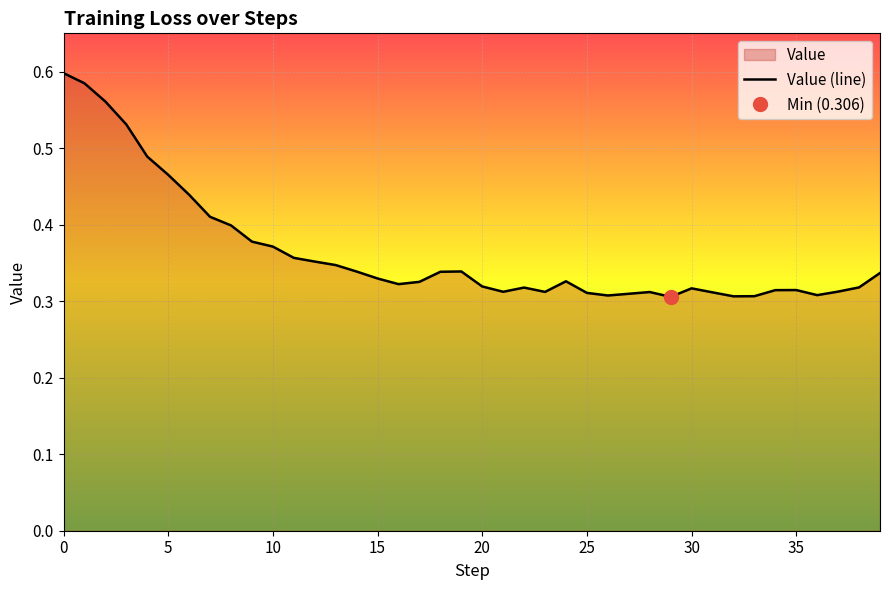

Reading right to left, transcribe all the data shown in this chart.

0.3	0.3	0.3	0.3	0.3	0.3	0.3	0.3	0.3	0.3	0.3	0.3	0.3	0.3	0.3	0.3	0.3	0.3	0.3	0.3	0.3	0.3	0.3	0.3	0.3	0.3	0.3	0.4	0.4	0.4	0.4	0.4	0.4	0.4	0.5	0.5	0.5	0.6	0.6	0.6